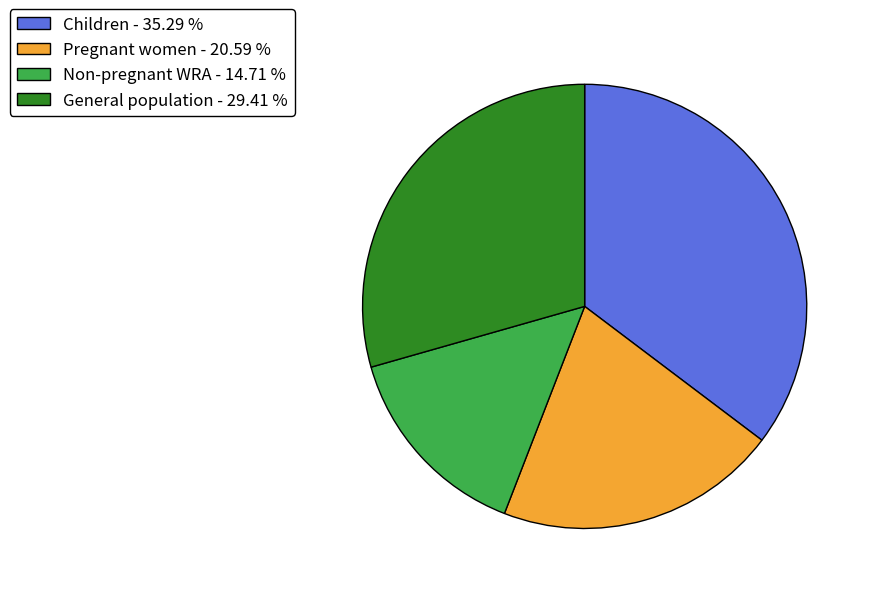

Rank the categories by value from highest to lowest.

Children - 35.29 %, General population - 29.41 %, Pregnant women - 20.59 %, Non-pregnant WRA - 14.71 %